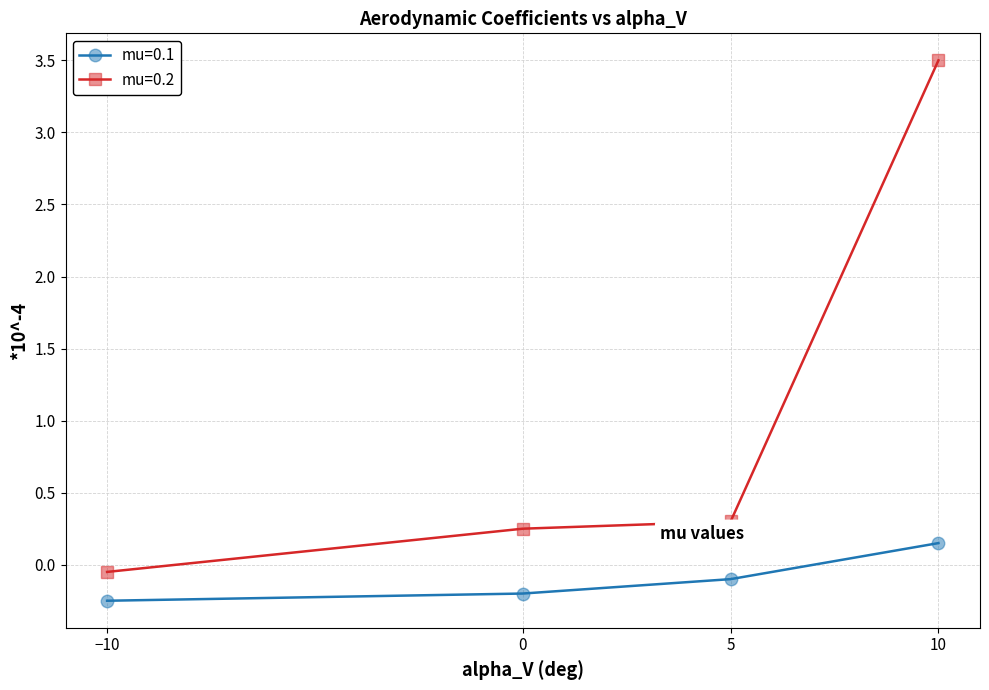

List the series in order of their peak value, lowest first.

mu=0.1, mu=0.2